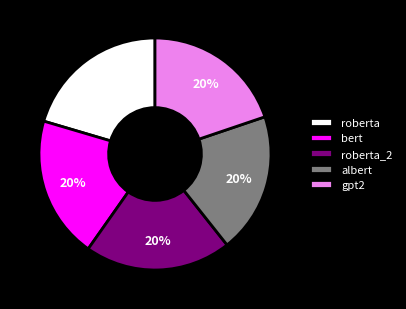

Approximately how many times larger is the value at roberta compared to roberta_2?

1.0